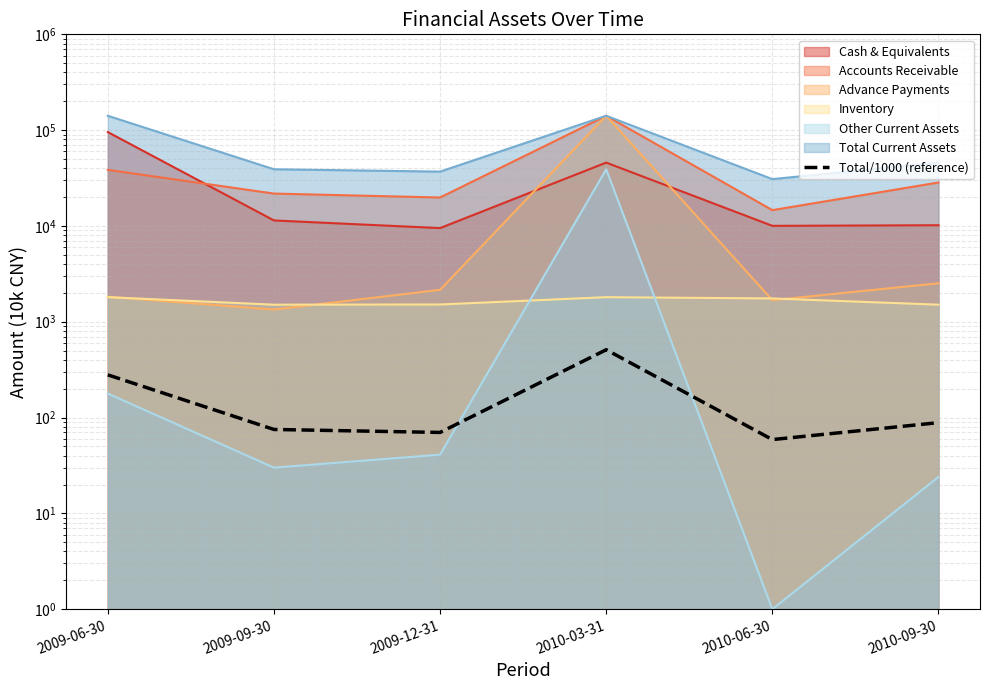

The chart shows a value of 102.6 at 2009-09-30. True or false?

False